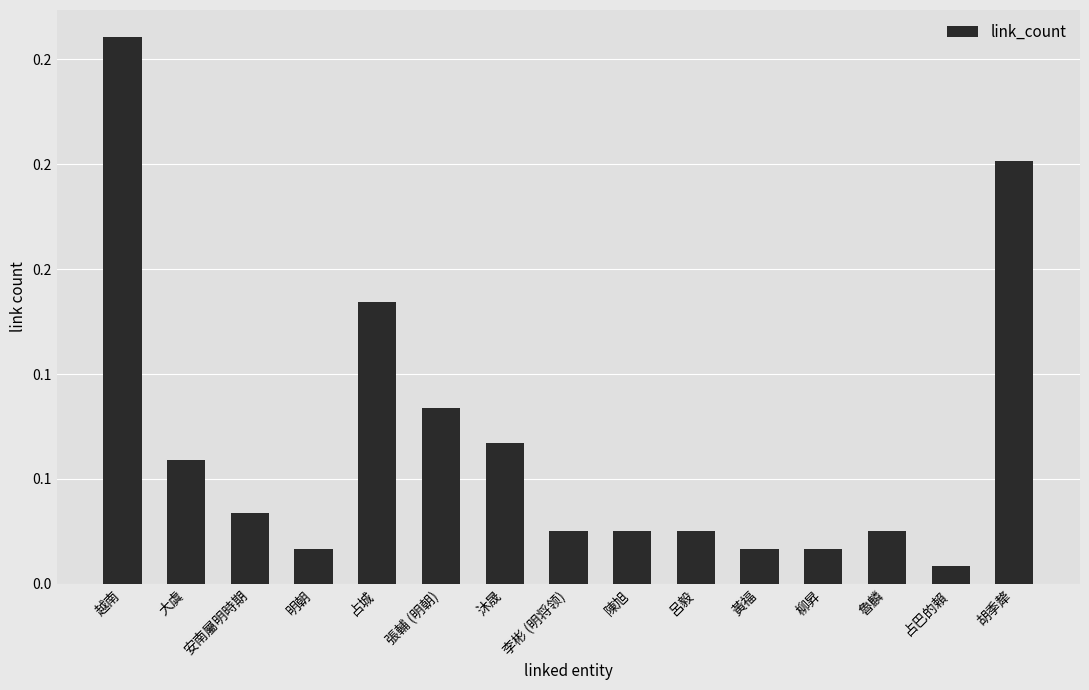

What is the change in value from 越南 to 占城?

-0.1